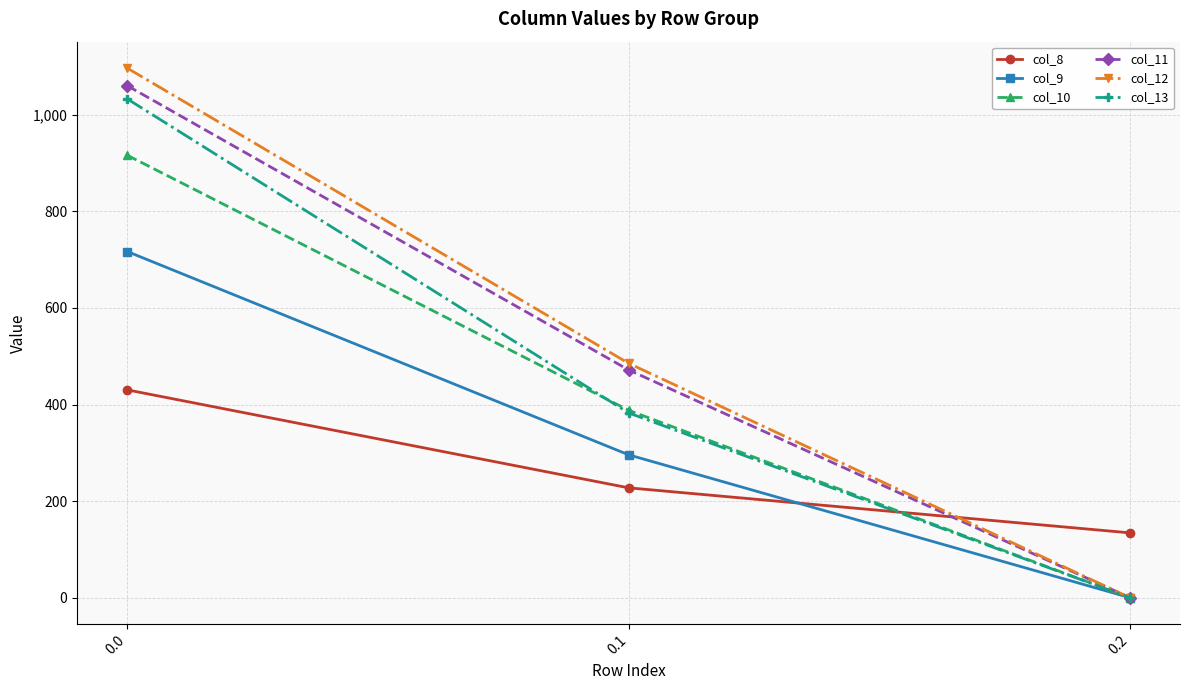

At which label does col_13 reach its minimum?

0.2